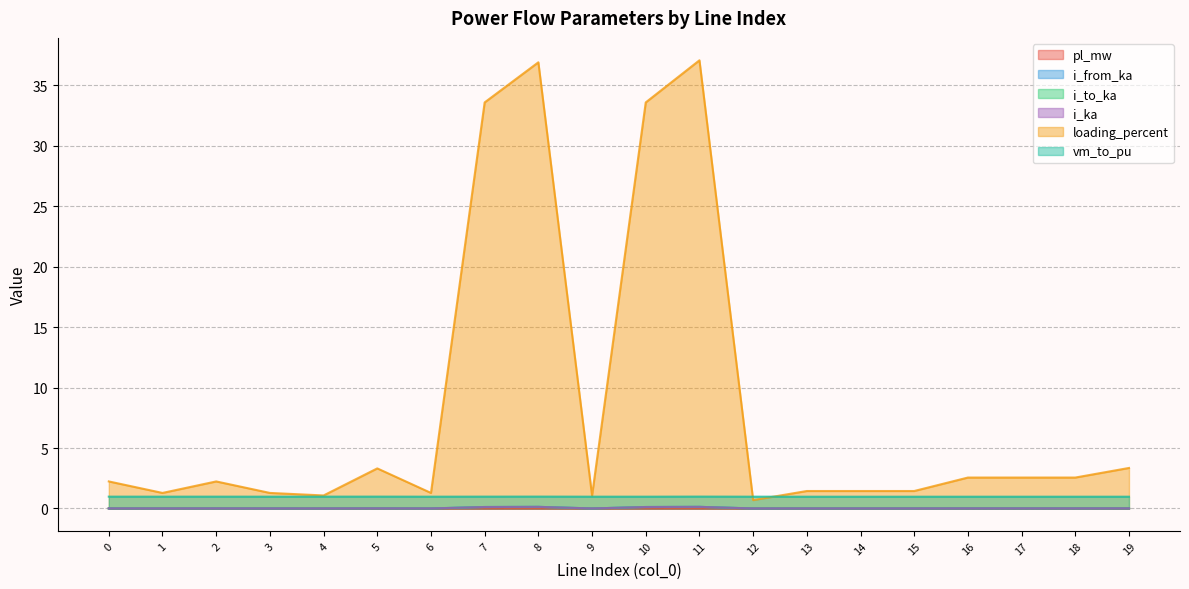

What is the highest value of the i_to_ka series?

0.1